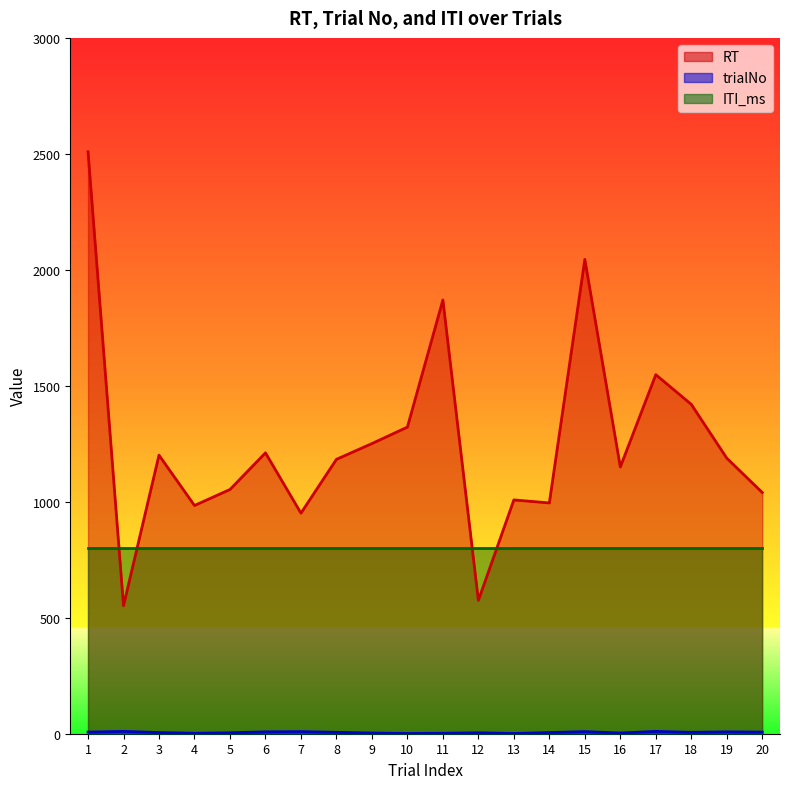

What is the value of the RT point at the 18th from the left?

1420